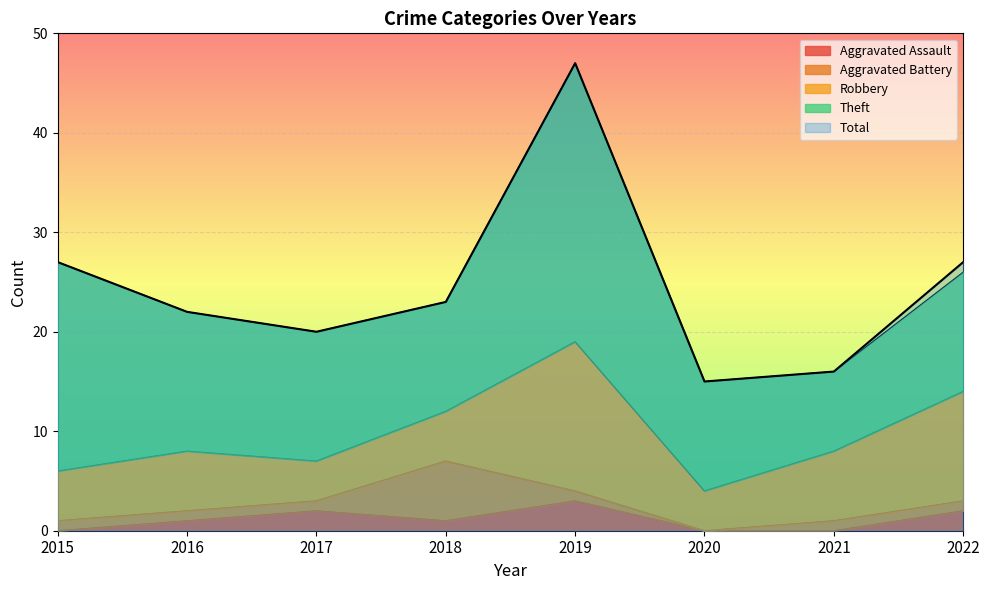

Reading right to left, what are all the values shown in this chart?

Aggravated Assault: 2	0	0	3	1	2	1	0
Aggravated Battery: 1	1	0	1	6	1	1	1
Robbery: 11	7	4	15	5	4	6	5
Theft: 12	8	11	28	11	13	14	21
Total: 27	16	15	47	23	20	22	27